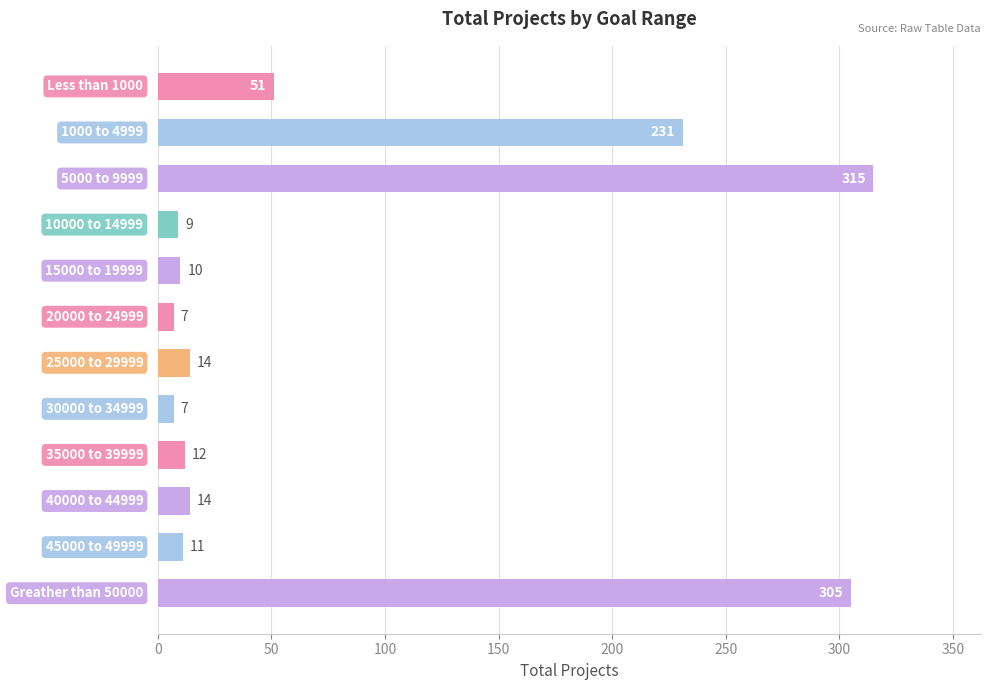

What is the value of the 7th bar from the top?

14